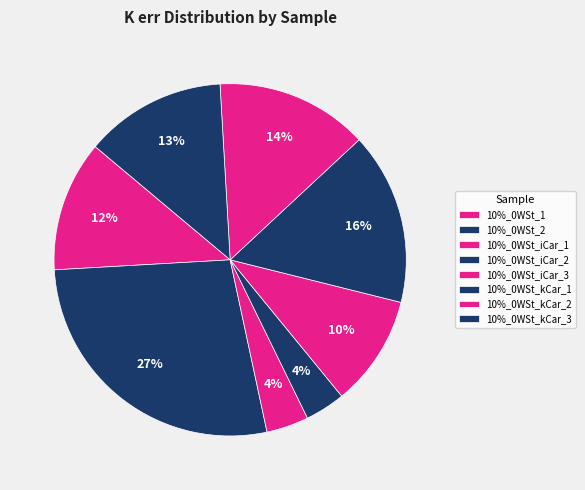

Count the number of slices in the pie.

8